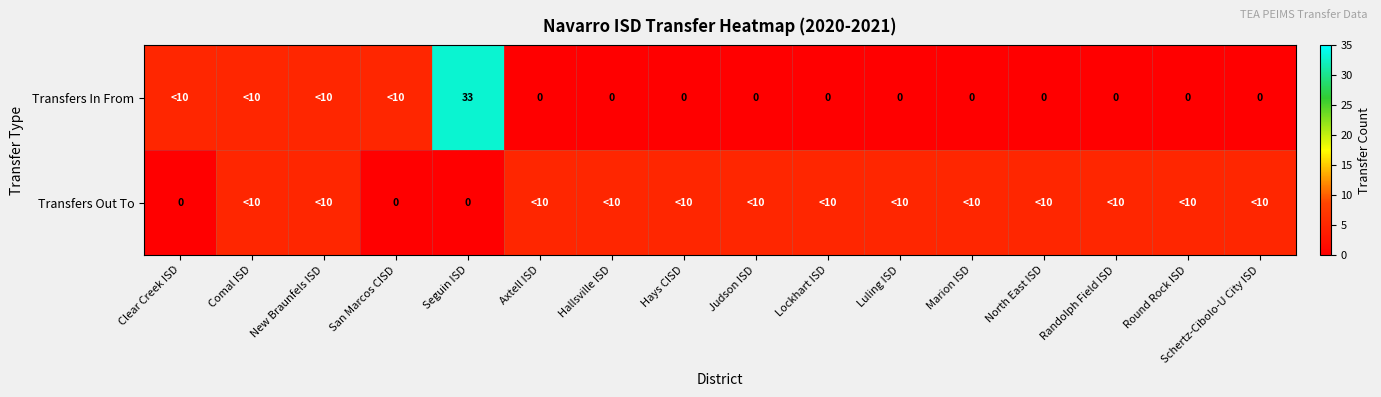

The Transfers Out To series shows 3 at Axtell ISD. True or false?

False